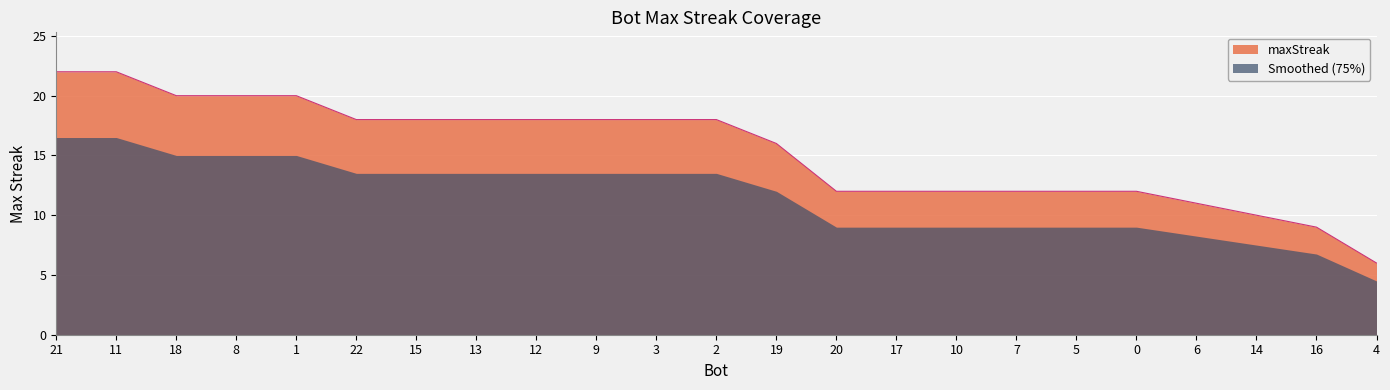

Which has a higher value, 13 or 15?

13